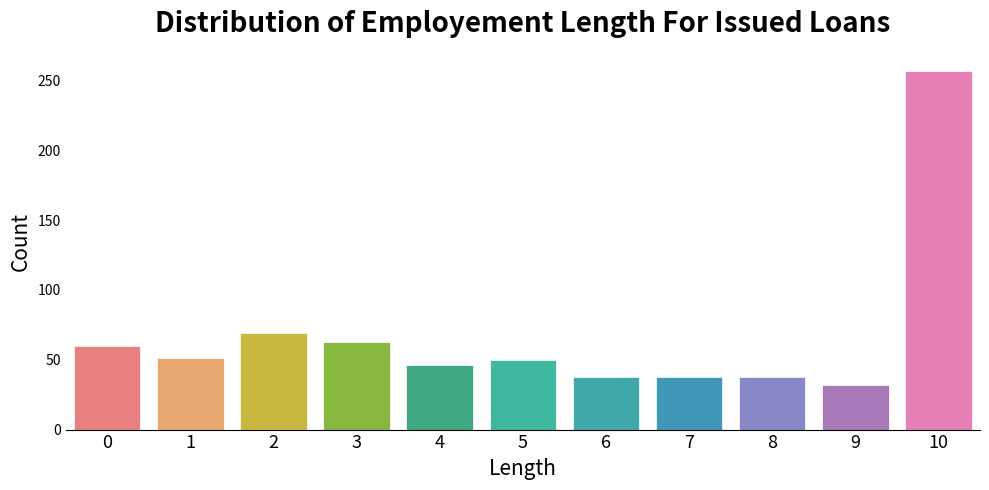

What value does the data have at 1, to the nearest 10?

50